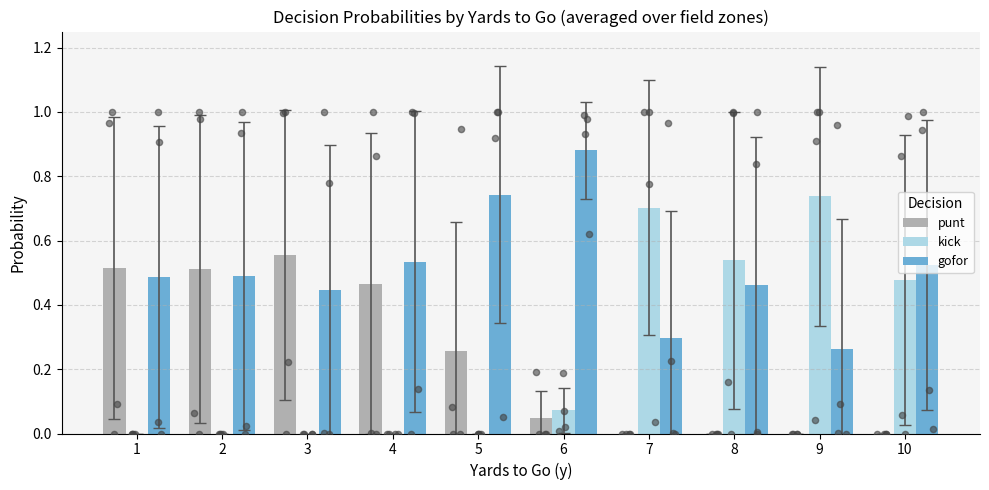

What is the total value across all series at 1?

1.0